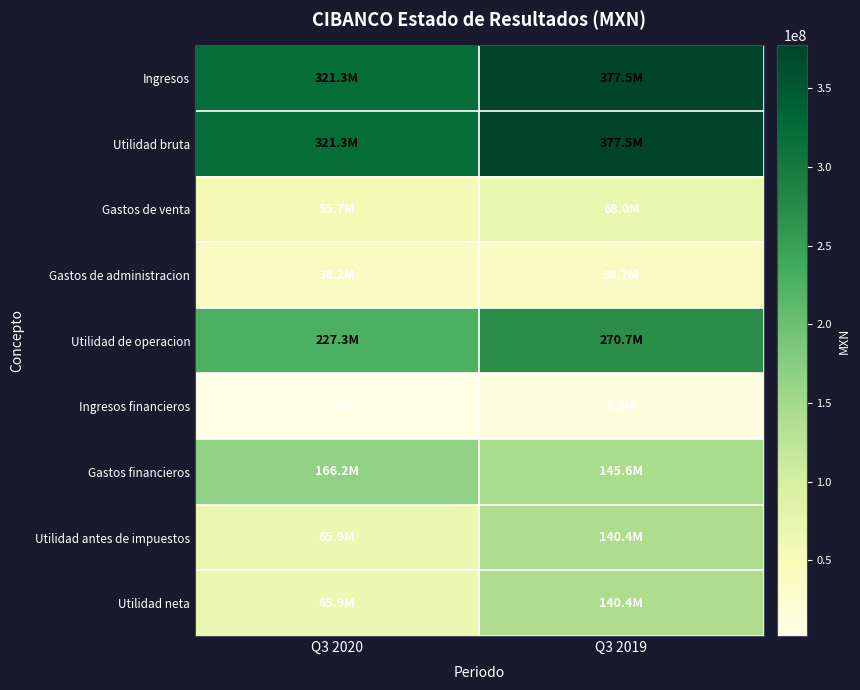

What is the smallest value displayed?

1770000